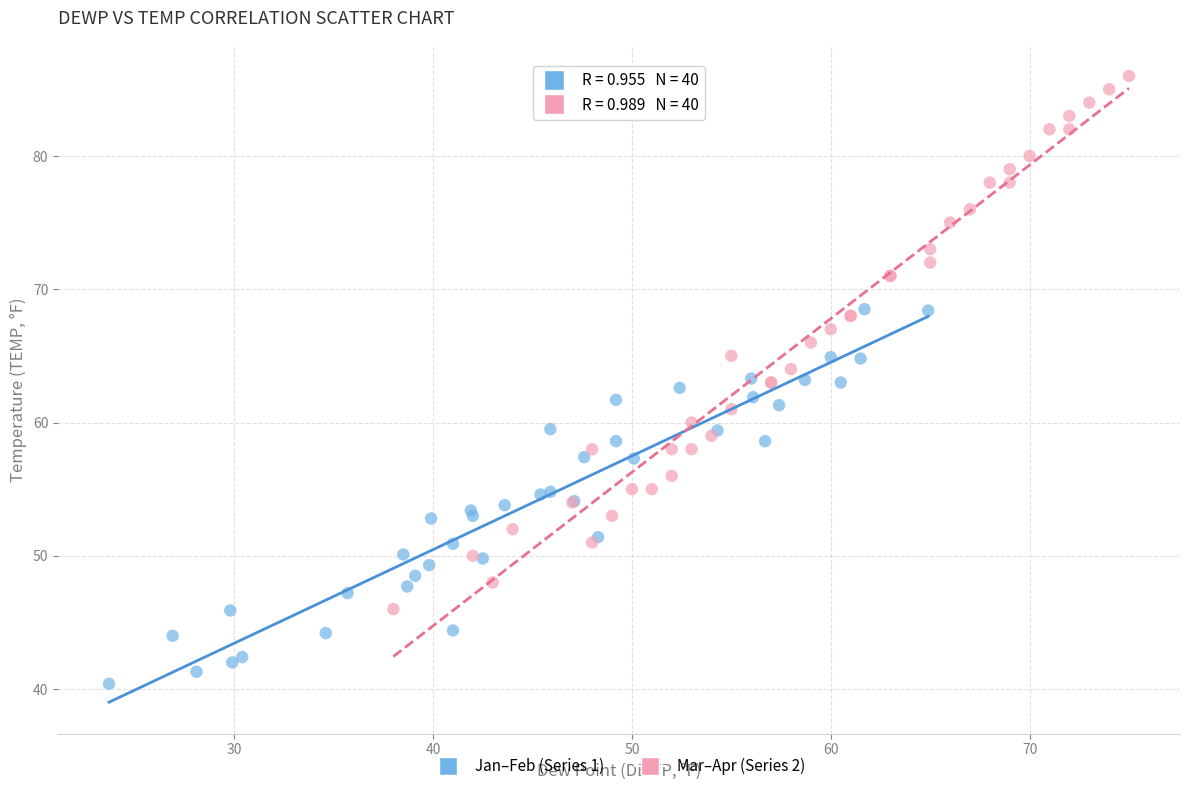

Which series has the widest spread of Y values?

Mar–Apr (Series 2)